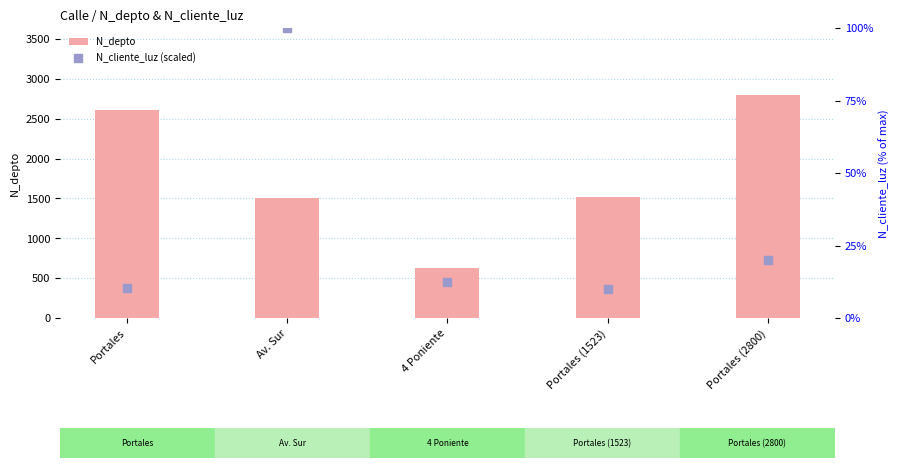

Which series contains the lowest Y value?

N_cliente_luz (scaled)